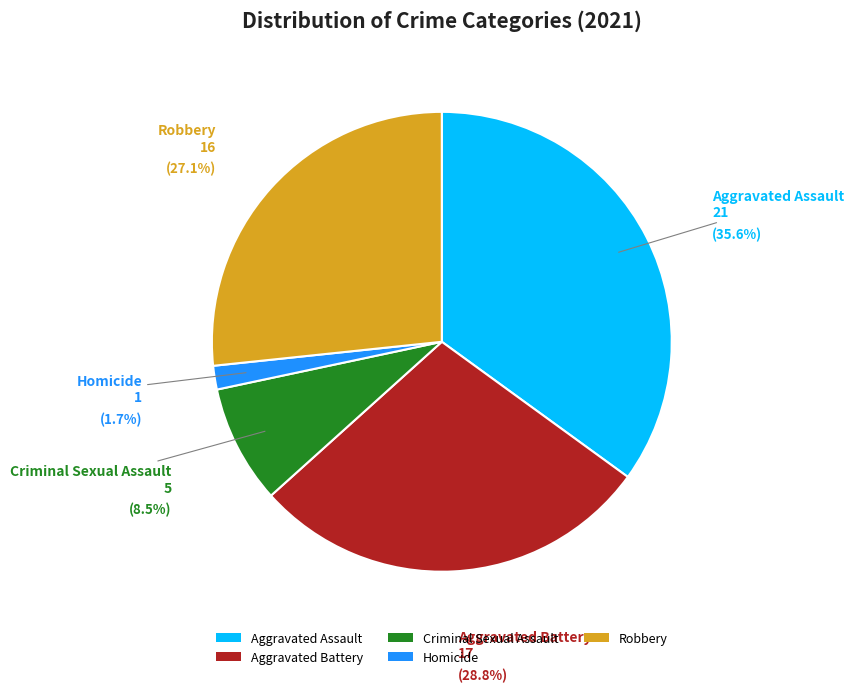

Is it true that Aggravated Battery is 28% of the pie?

True